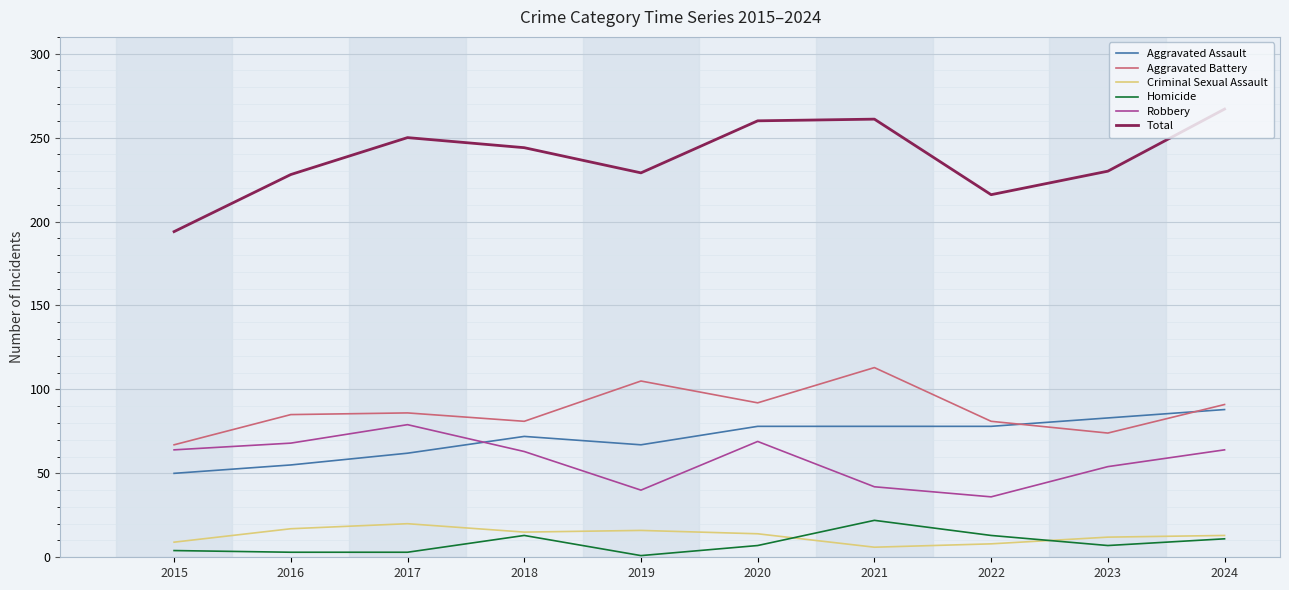

What is the total value across all series at 2022?

432